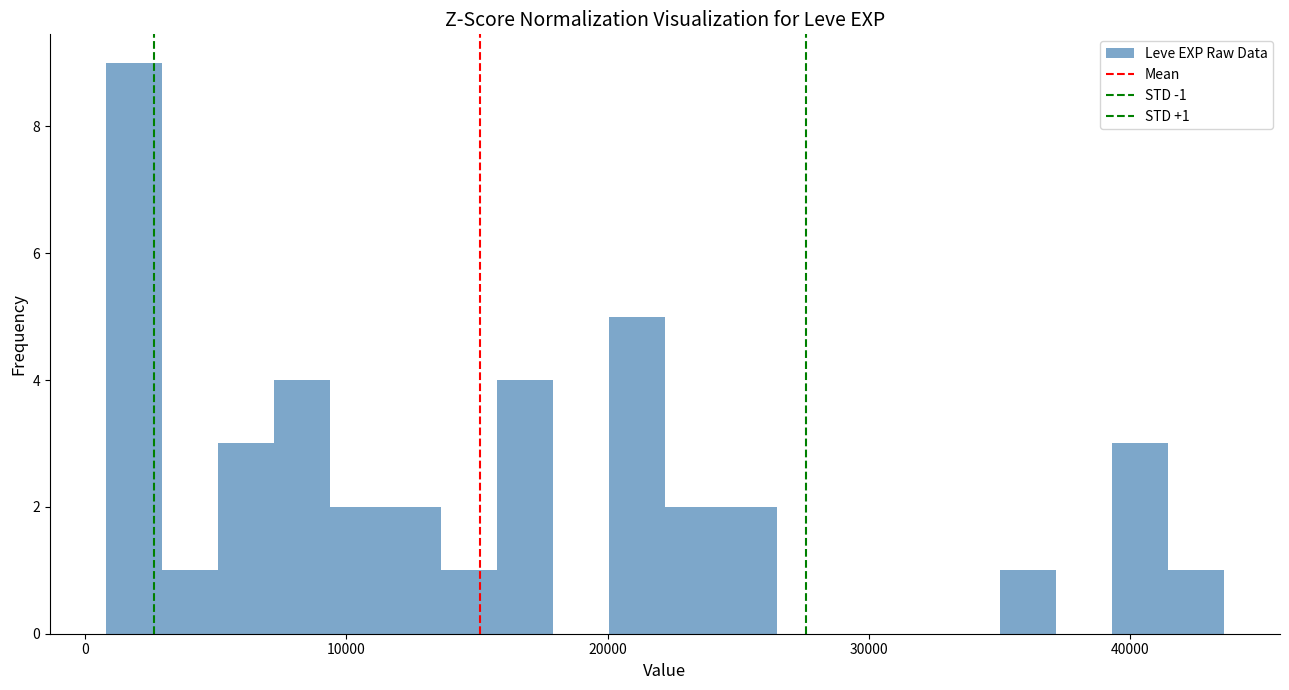

Around what value on the x-axis is the tallest bar? Give the approximate position of its centre, as read against the axis.

2000